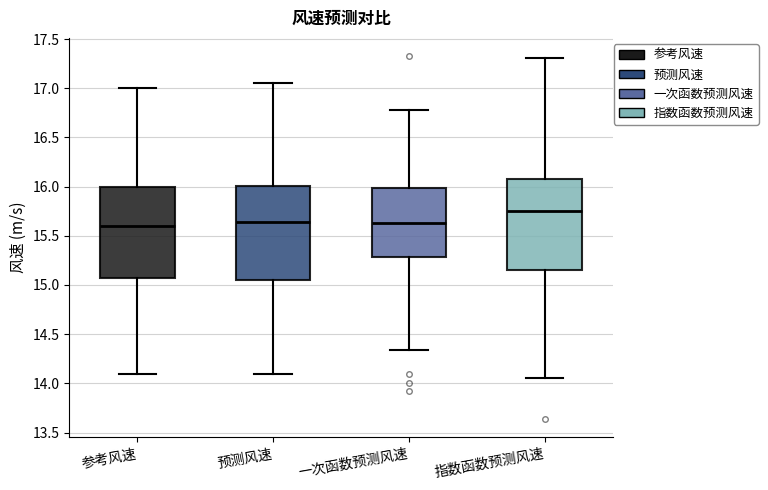

Reading left to right, read every box against the y-axis: the position of its median line, the range the box covers, and the ends of its whiskers. The values are not printed on the chart, so give them approximately, as read against the axis.

参考风速: median 15.60, box 15.10 to 16.00, whiskers 14.10 to 17.00
预测风速: median 15.65, box 15.05 to 16.00, whiskers 14.10 to 17.05
一次函数预测风速: median 15.65, box 15.30 to 16.00, whiskers 14.35 to 16.80
指数函数预测风速: median 15.75, box 15.15 to 16.10, whiskers 14.05 to 17.30